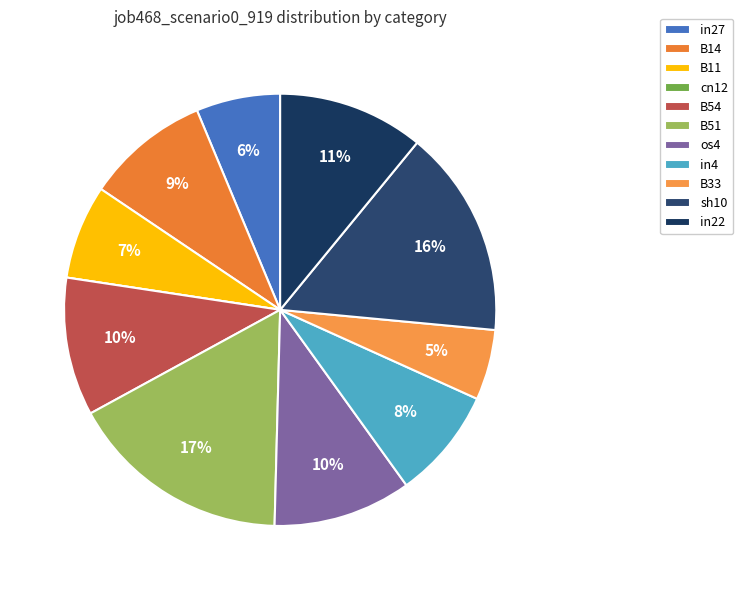

What is the largest slice in the pie chart?

B51